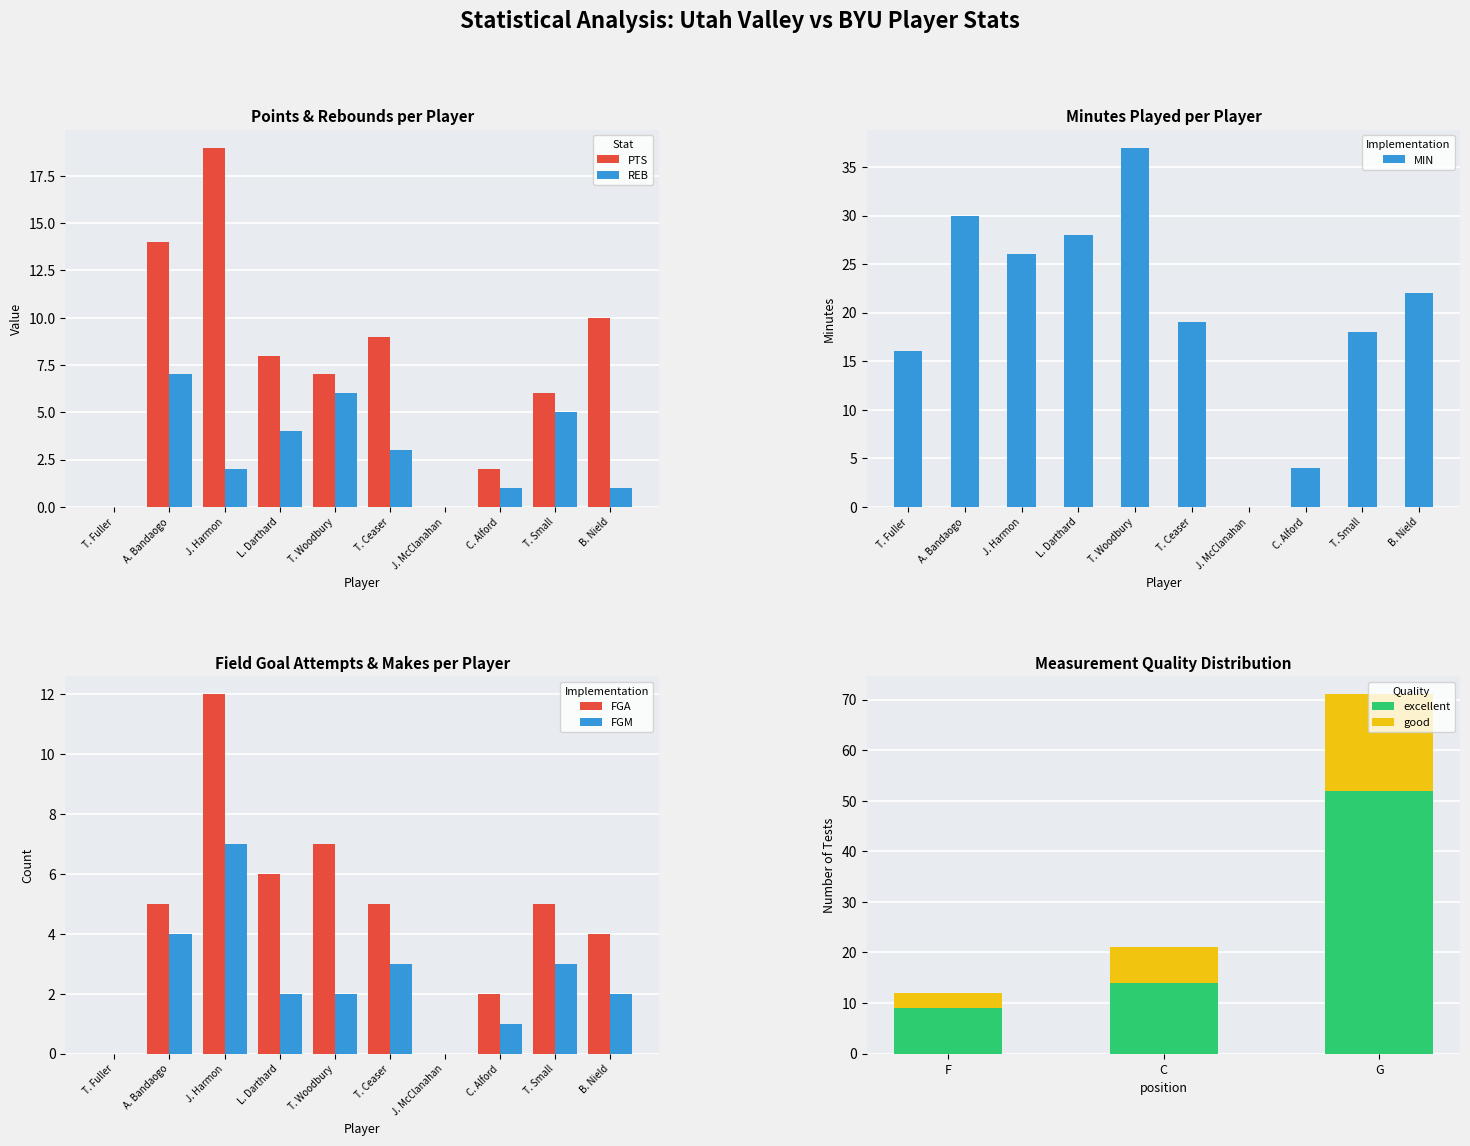

Where is FGA nearest to the value 6?

L. Darthard